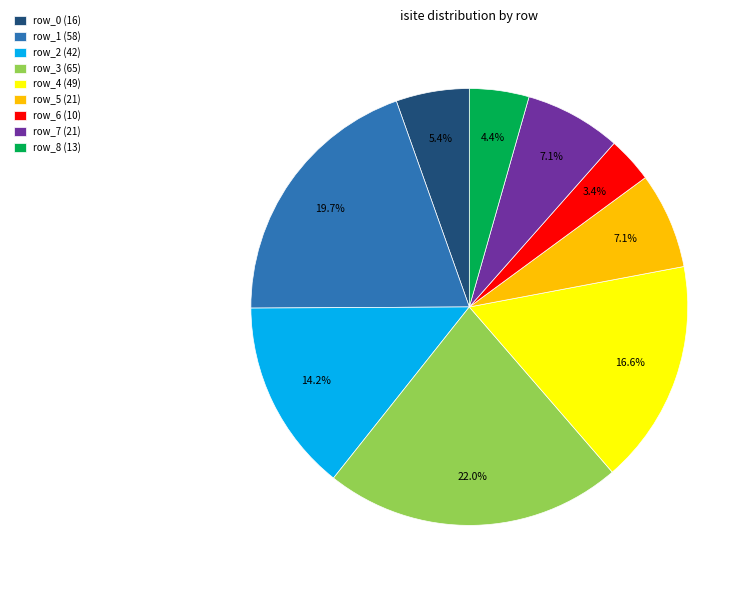

Is there a majority slice in this chart?

No